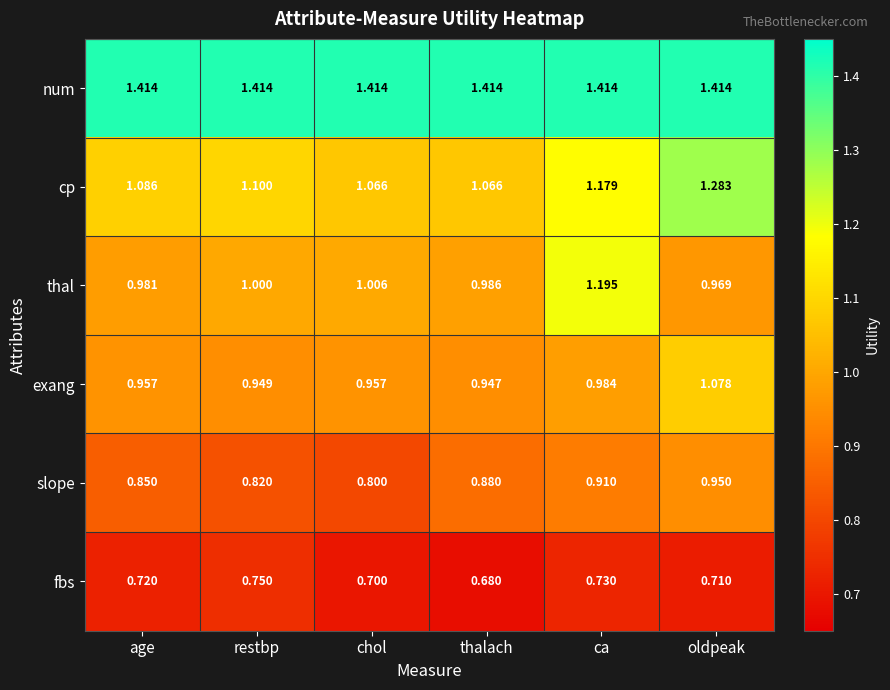

Count the number of categories in the chart.

6